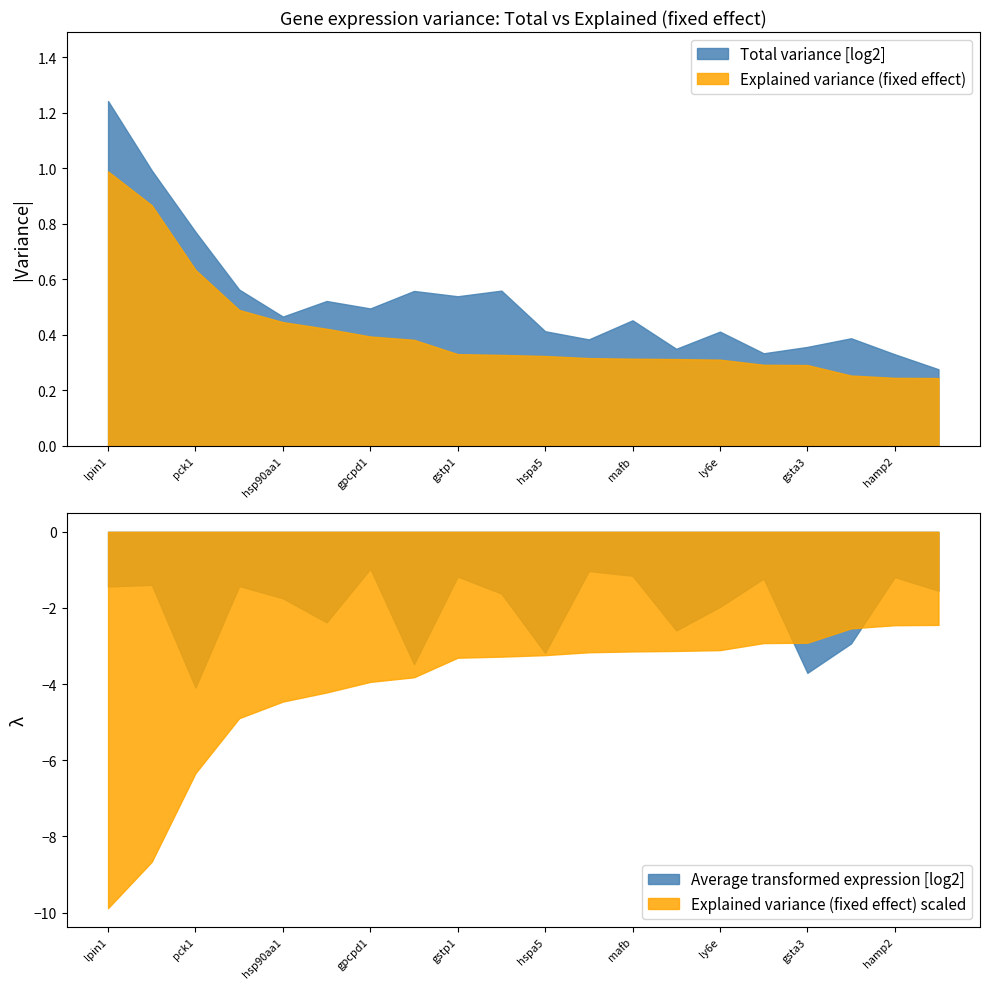

Reading right to left, what are all the values shown in this chart?

Total variance [log2]: 0.3	0.3	0.4	0.4	0.3	0.4	0.3	0.5	0.4	0.4	0.6	0.5	0.6	0.5	0.5	0.5	0.6	0.8	1.0	1.2
Explained variance (fixed effect): 0.2	0.2	0.3	0.3	0.3	0.3	0.3	0.3	0.3	0.3	0.3	0.3	0.4	0.4	0.4	0.4	0.5	0.6	0.9	1.0